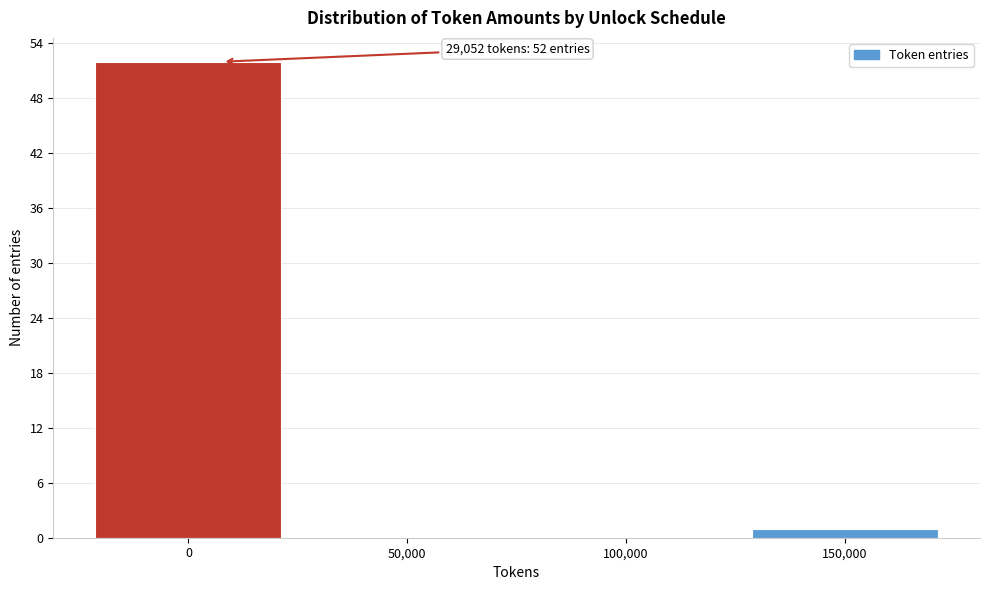

Reading left to right, extract all data points from this chart.

0=52	50,000=0	100,000=0	150,000=1